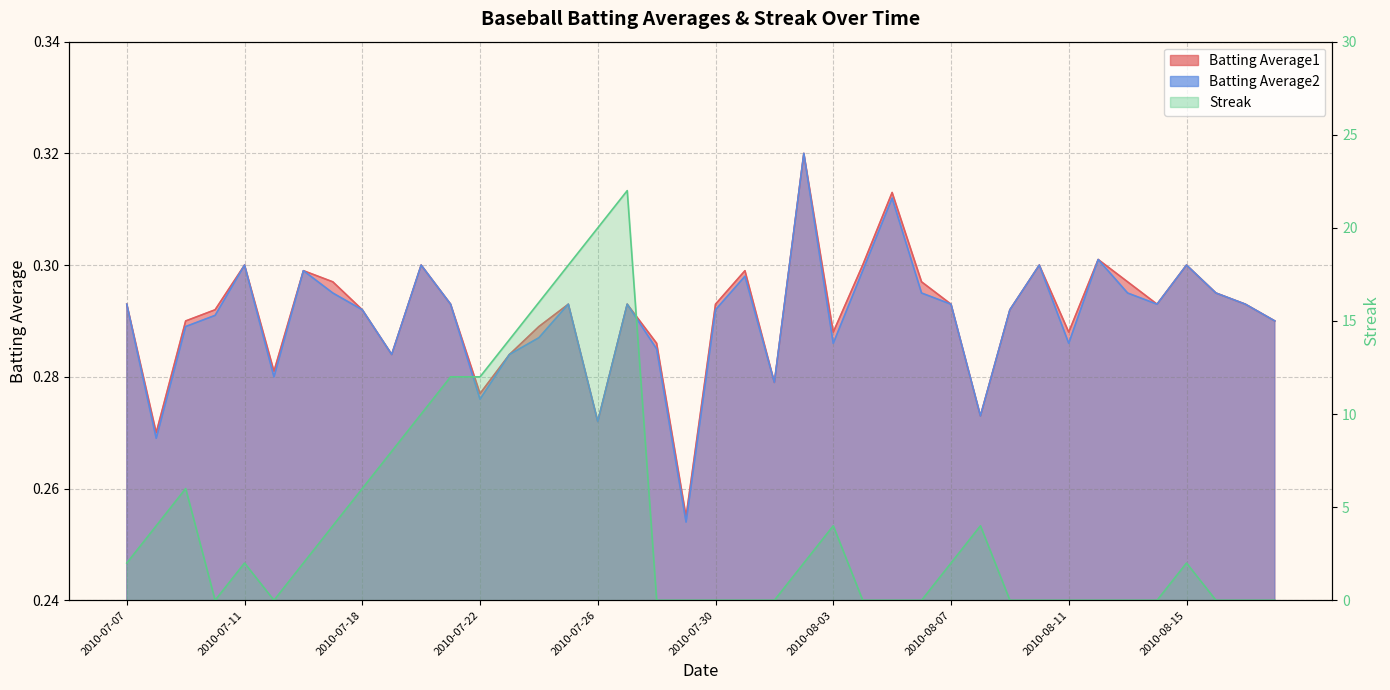

The Batting Average1 series shows 0.2 at 2010-08-08. True or false?

False